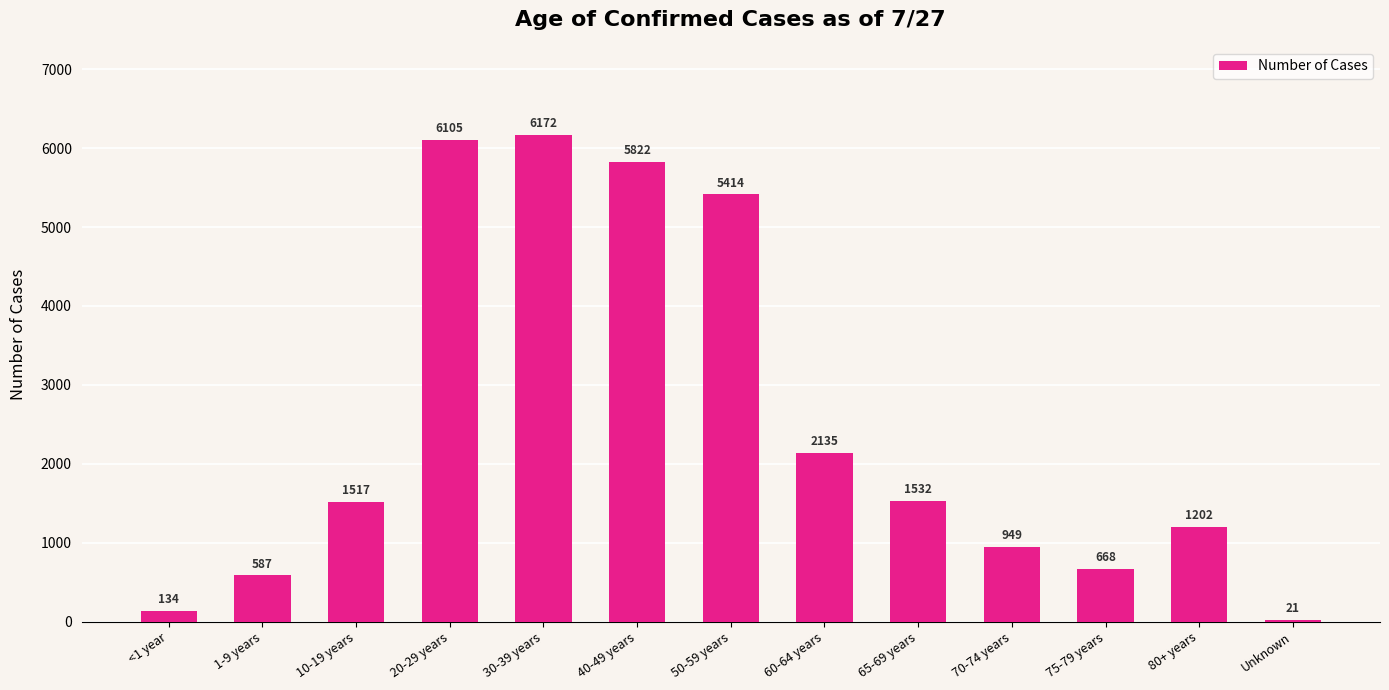

What is the greatest value displayed?

6172